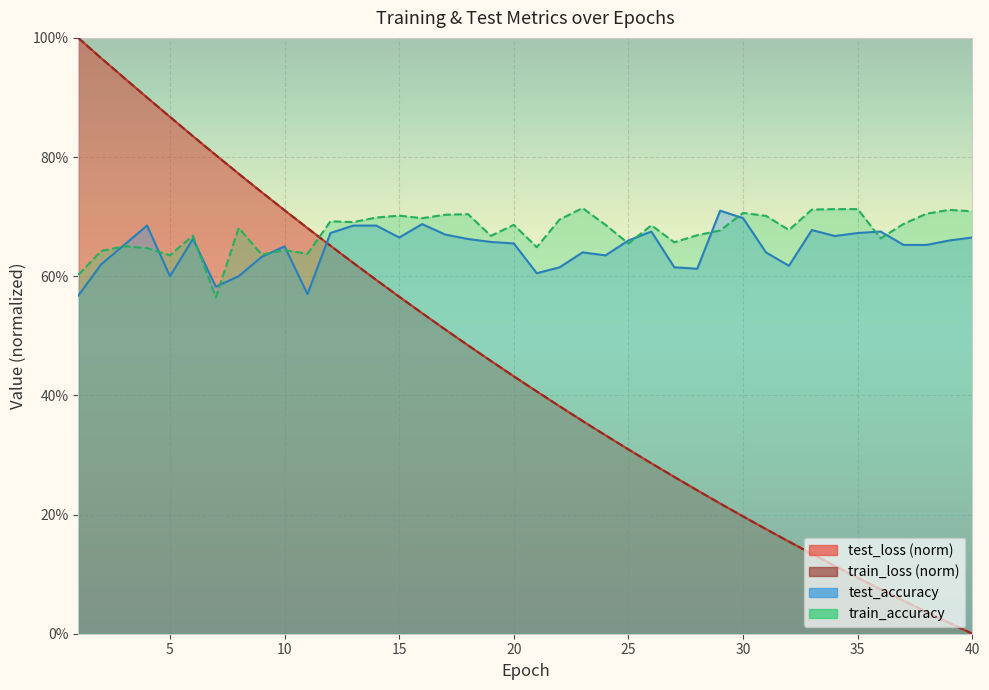

What is the value of the train_accuracy point at the 30th from the left?

0.7